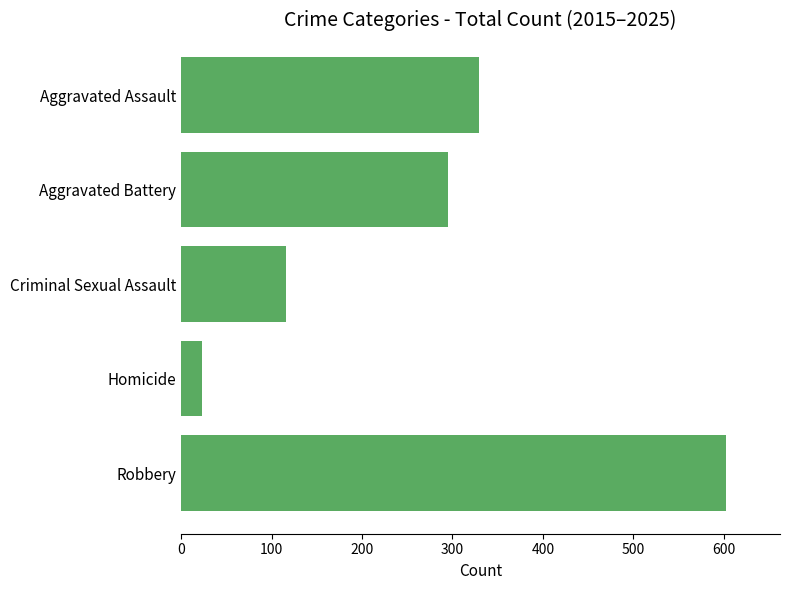

Reading top to bottom, list all the values displayed in this chart.

Aggravated Assault=329	Aggravated Battery=295	Criminal Sexual Assault=116	Homicide=23	Robbery=602